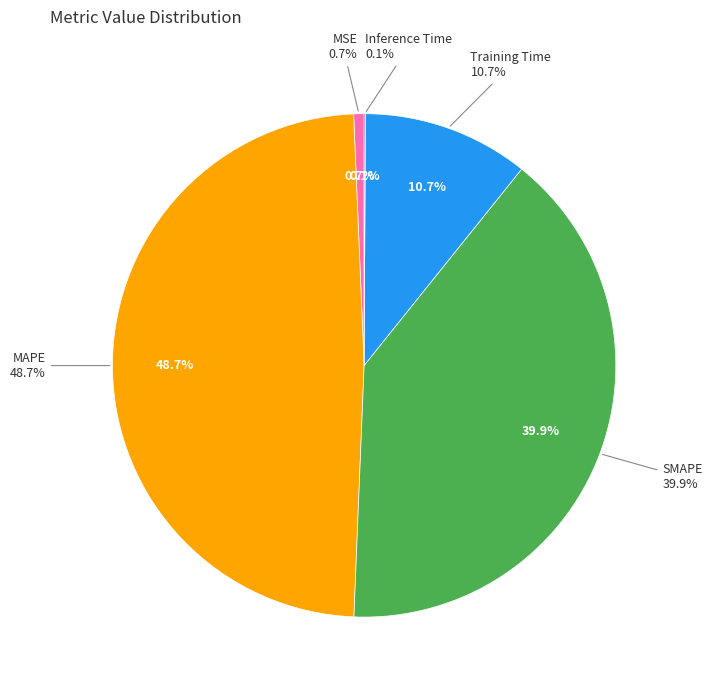

Is the sum of SMAPE and MSE greater than half?

No